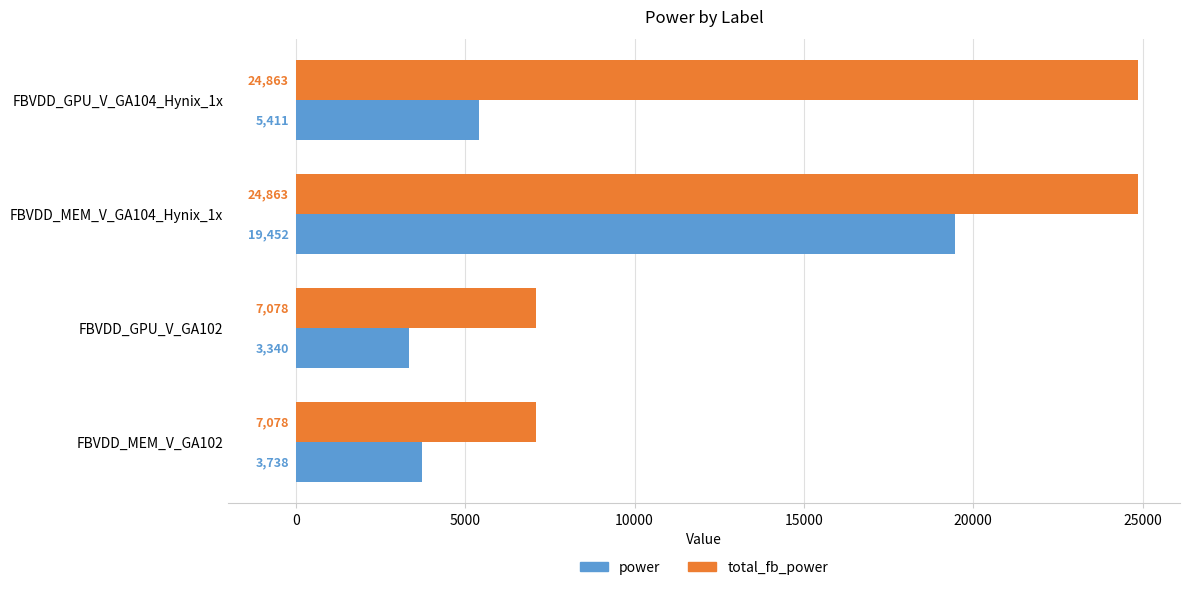

The total_fb_power series shows 7077.9 at FBVDD_GPU_V_GA102. True or false?

True